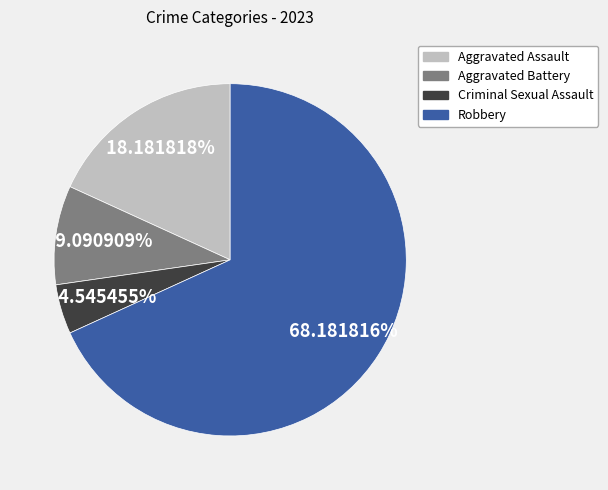

Which has a higher value, Aggravated Battery or Aggravated Assault?

Aggravated Assault